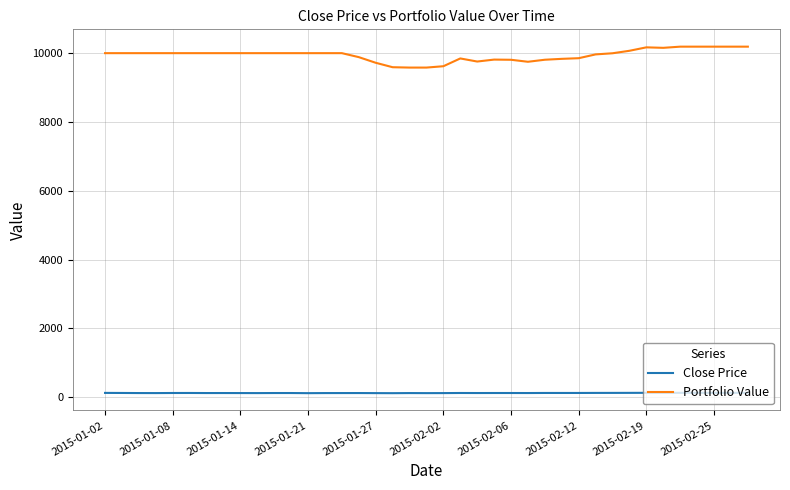

True or false: Portfolio Value and Close Price cross at least once.

False